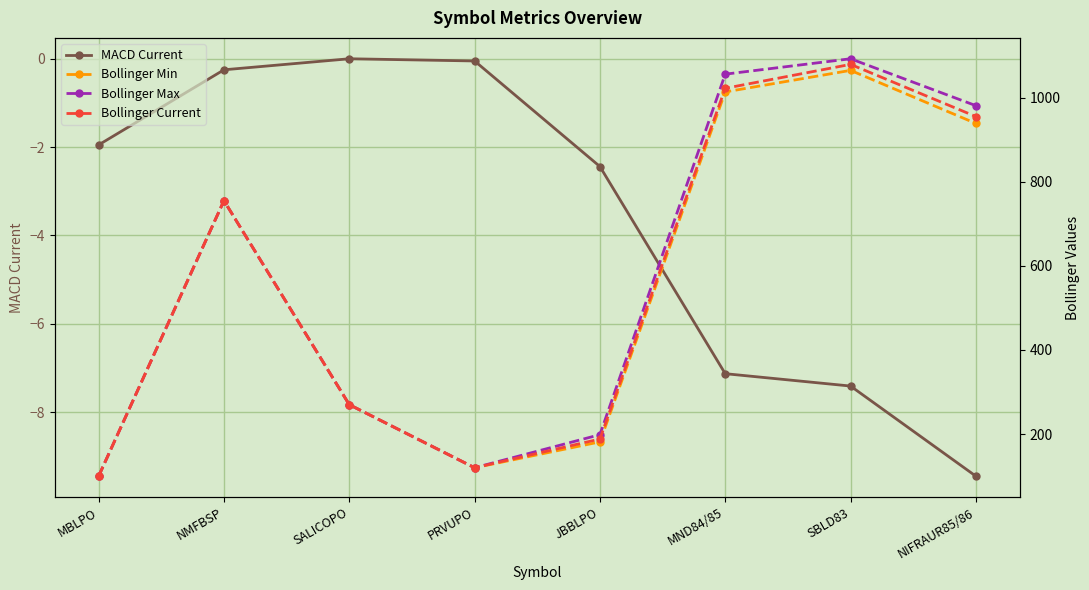

Where is the first local minimum for Bollinger Max?

PRVUPO